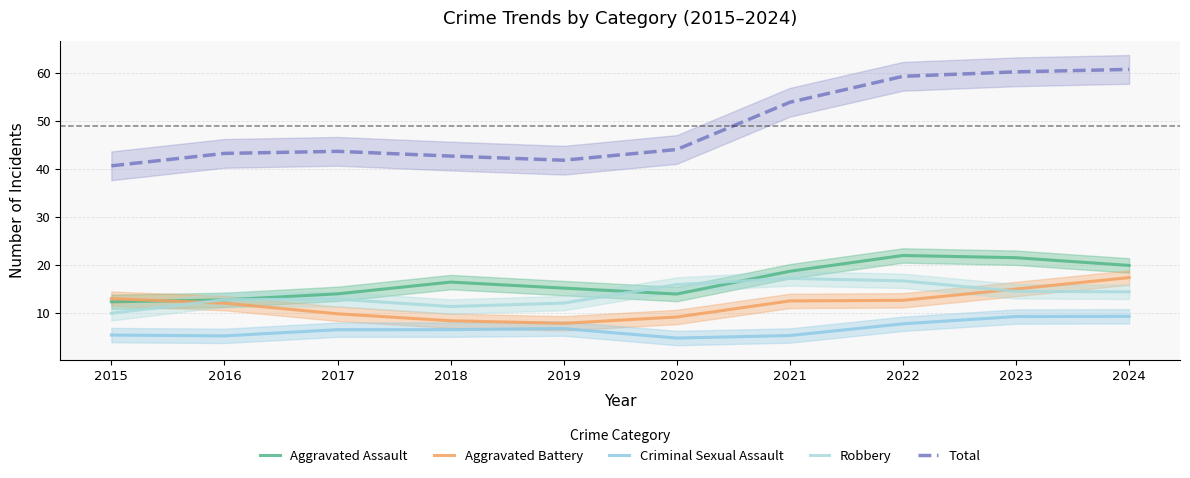

What are all the series names shown in the legend?

Aggravated Assault, Aggravated Battery, Criminal Sexual Assault, Robbery, Total